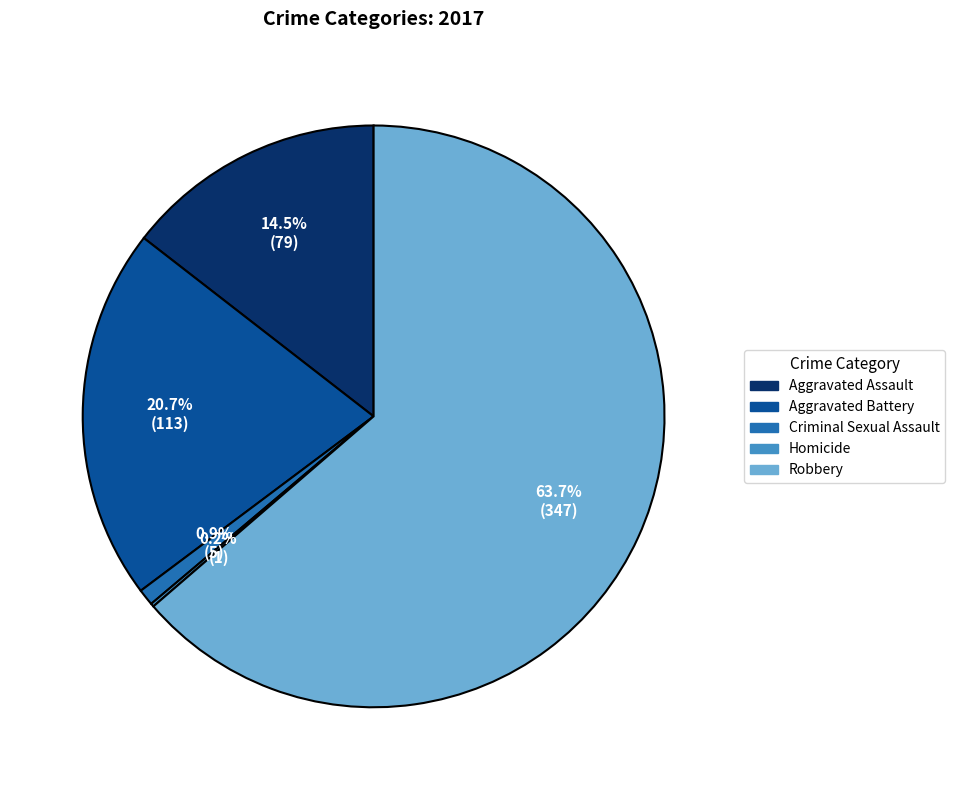

What is the largest slice in the pie chart?

Robbery